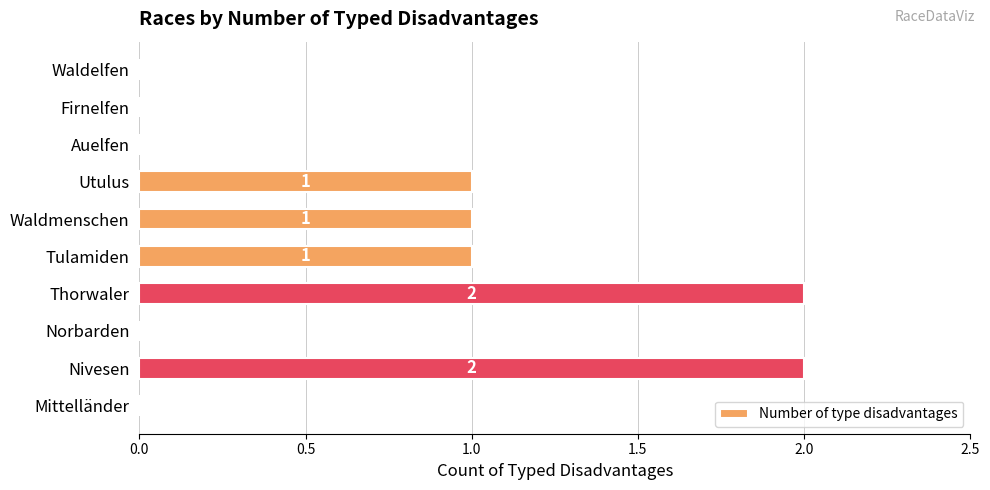

True or false: the data shows 0 at Norbarden.

True